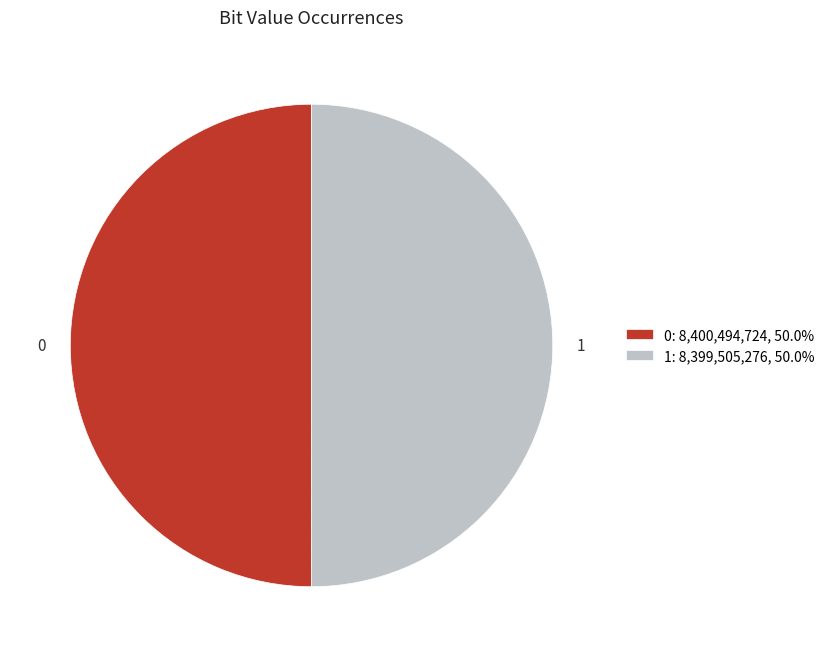

What is the ratio of the value at 0: 8,400,494,724, 50.0% to the value at 1: 8,399,505,276, 50.0%?

1.0